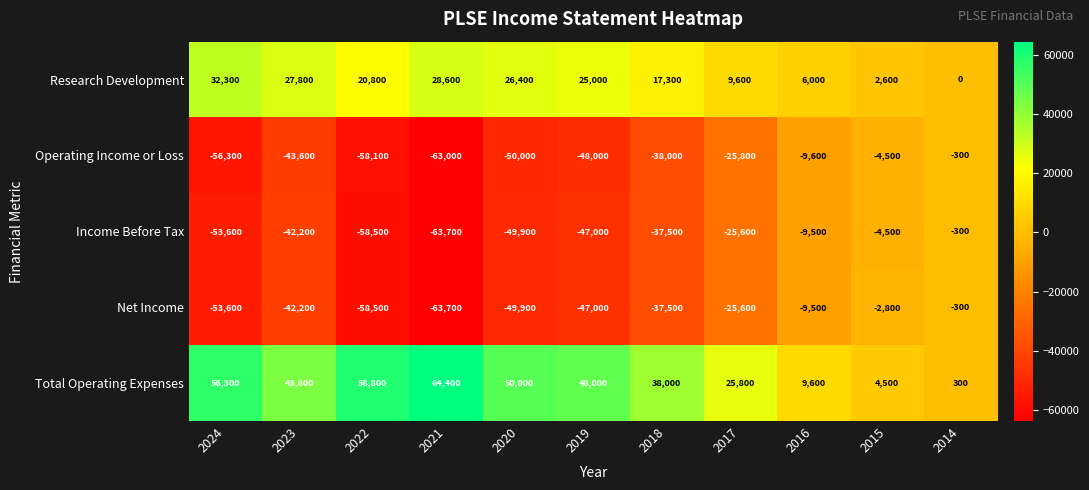

Which series has the widest spread of values?

Total Operating Expenses